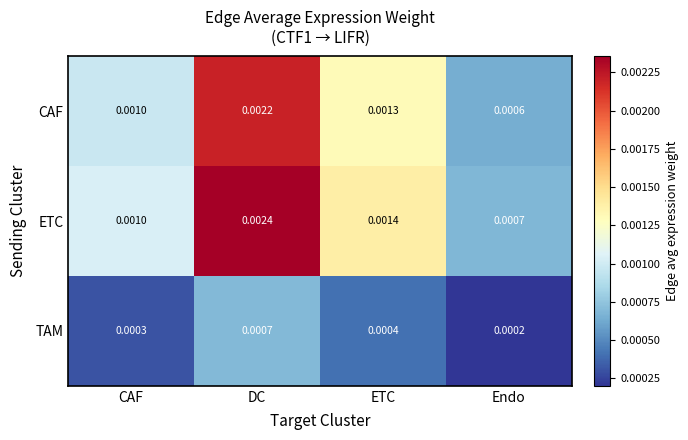

Which series has the largest range (max minus min)?

ETC